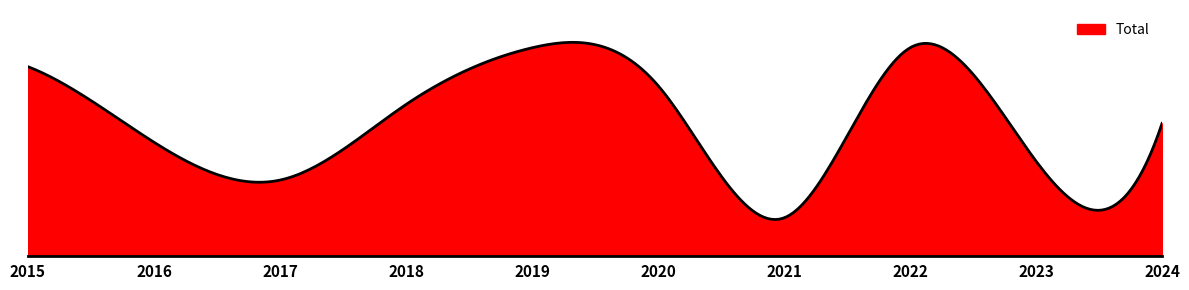

At which category does the chart reach its peak across all series?

2019